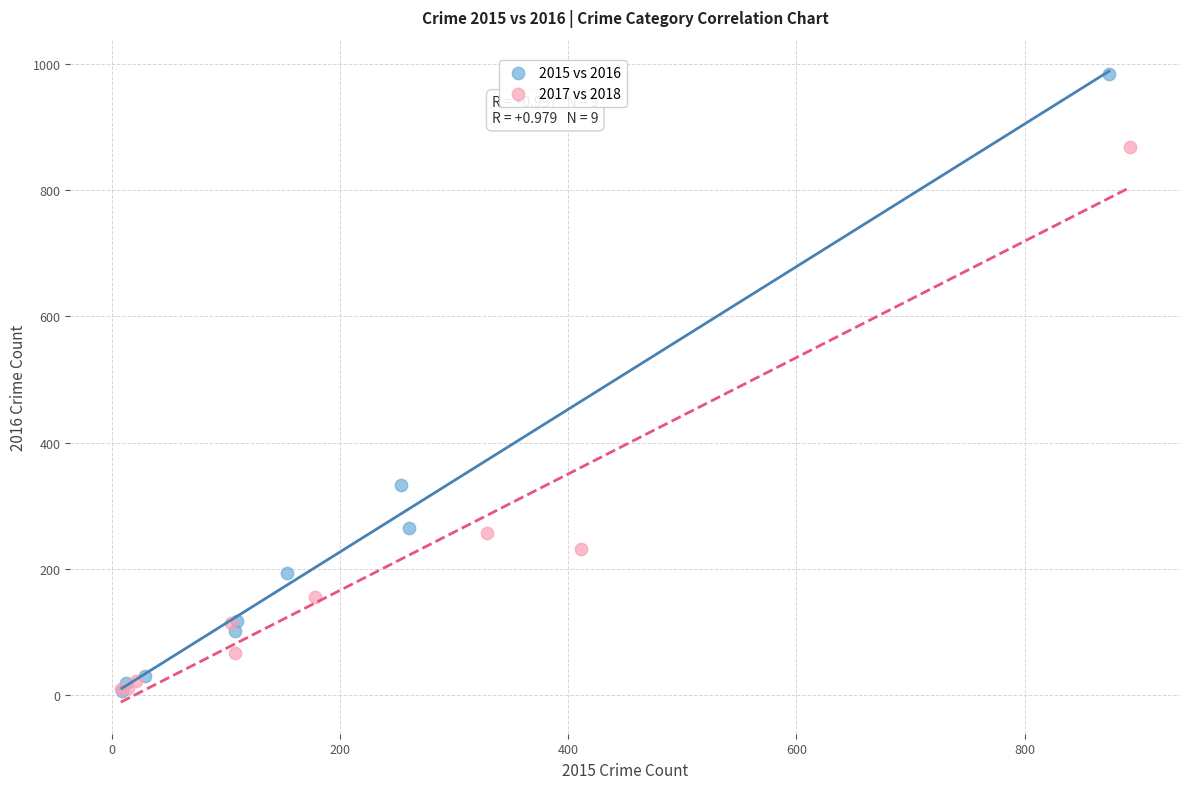

Which series contains the highest Y value?

2015 vs 2016